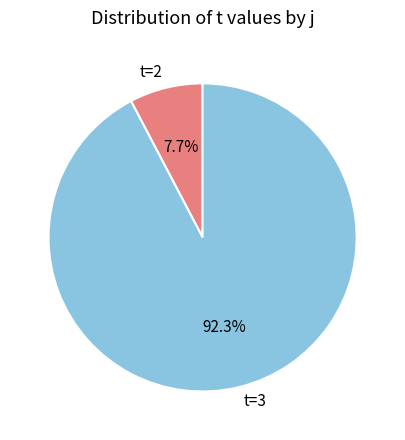

How many slices are in this pie chart?

2